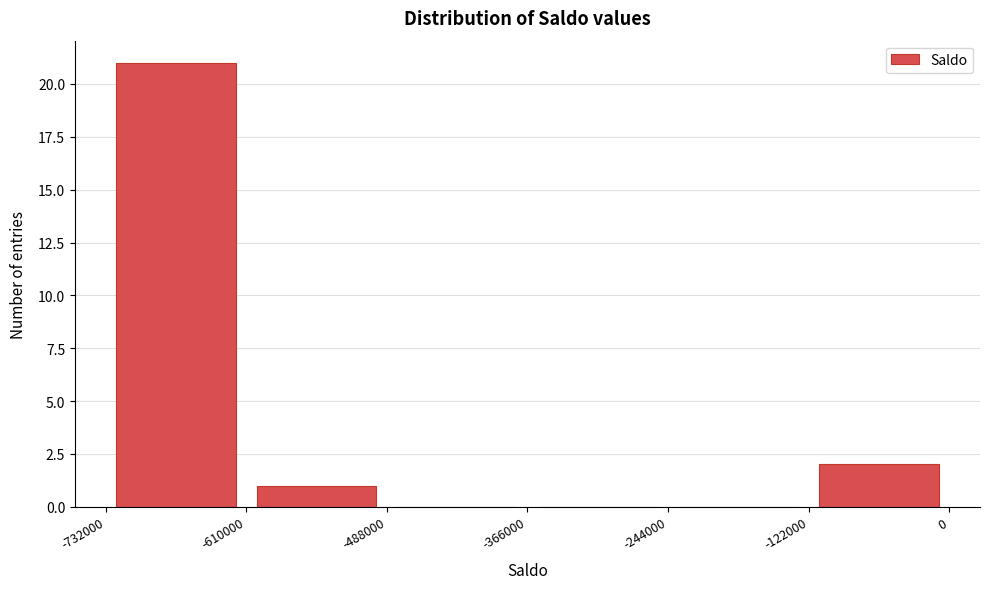

Reading left to right, list every bar in this chart as the range it spans on the x-axis followed by its height. The values are not printed on the chart, so give them approximately, as read against the axis.

-732000 to -610000: 21
-610000 to -488000: 1
-488000 to -366000: 0
-366000 to -244000: 0
-244000 to -122000: 0
-122000 to 0: 2